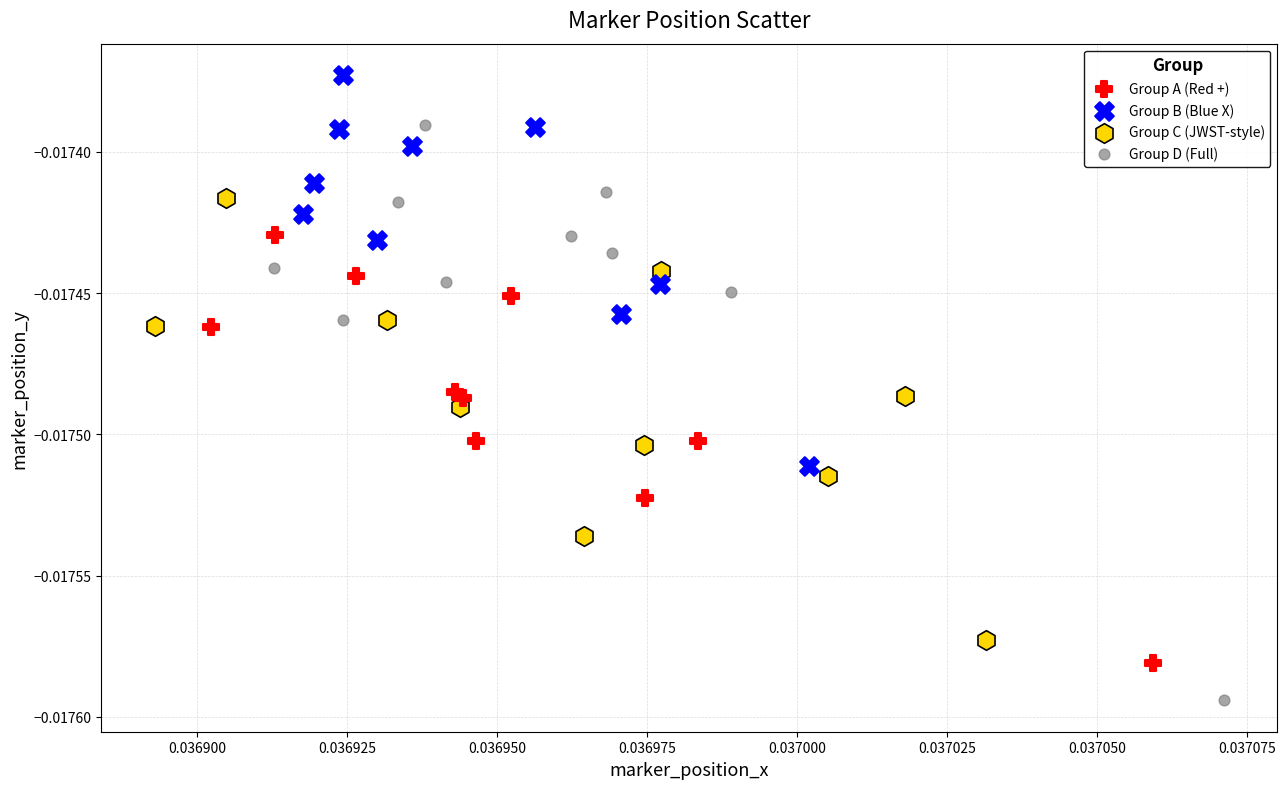

Which series contains the highest Y value?

Group B (Blue X)